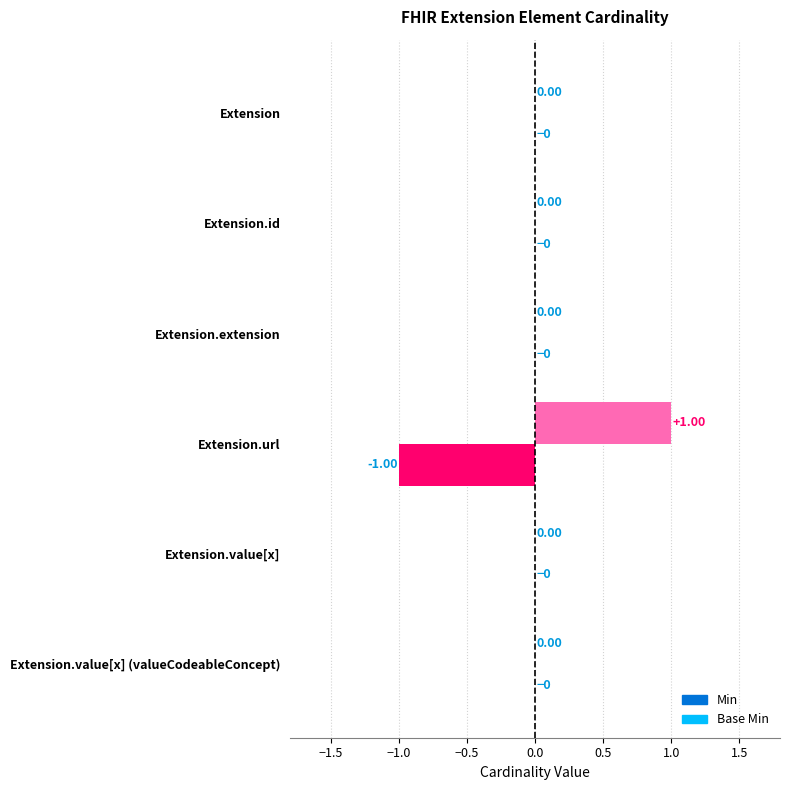

Which series has the largest total across all categories?

Base Min